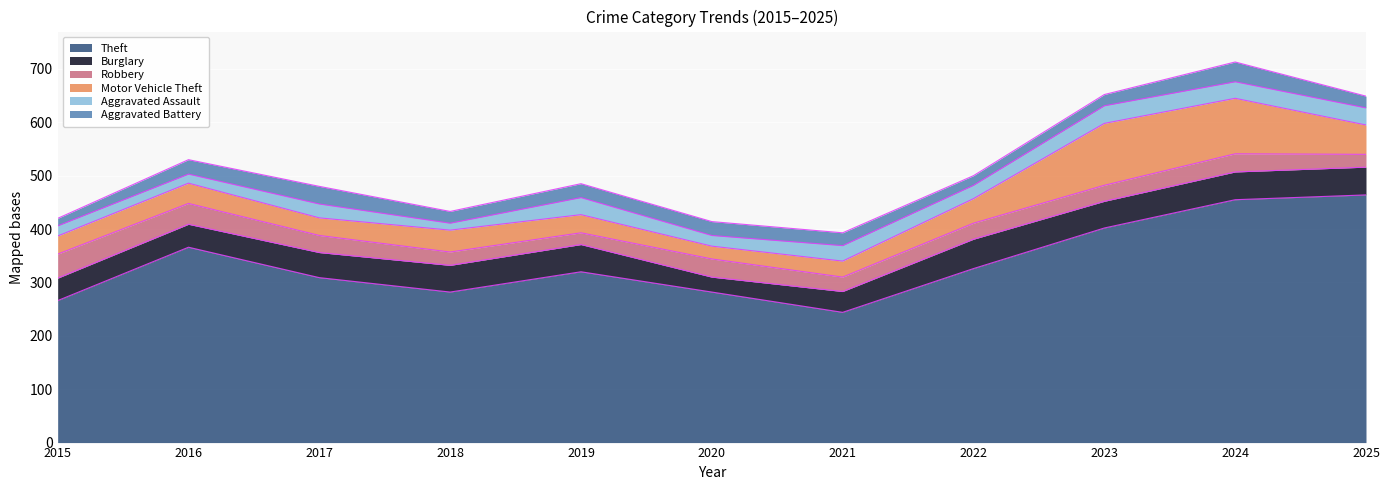

What is the difference between the second highest and second lowest values in the Burglary series?

13